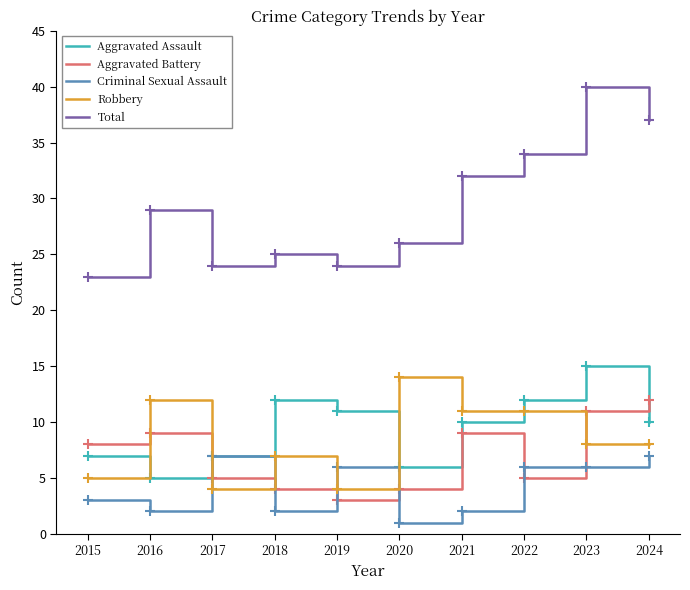

How many categories are shown in the chart?

10